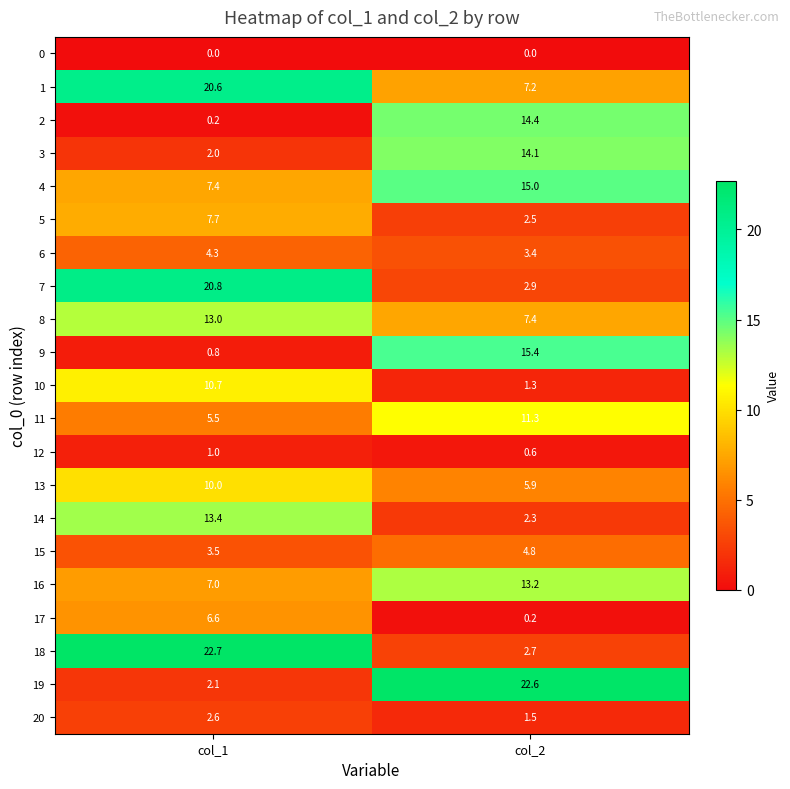

Rank the categories by 14 value from lowest to highest.

col_2, col_1